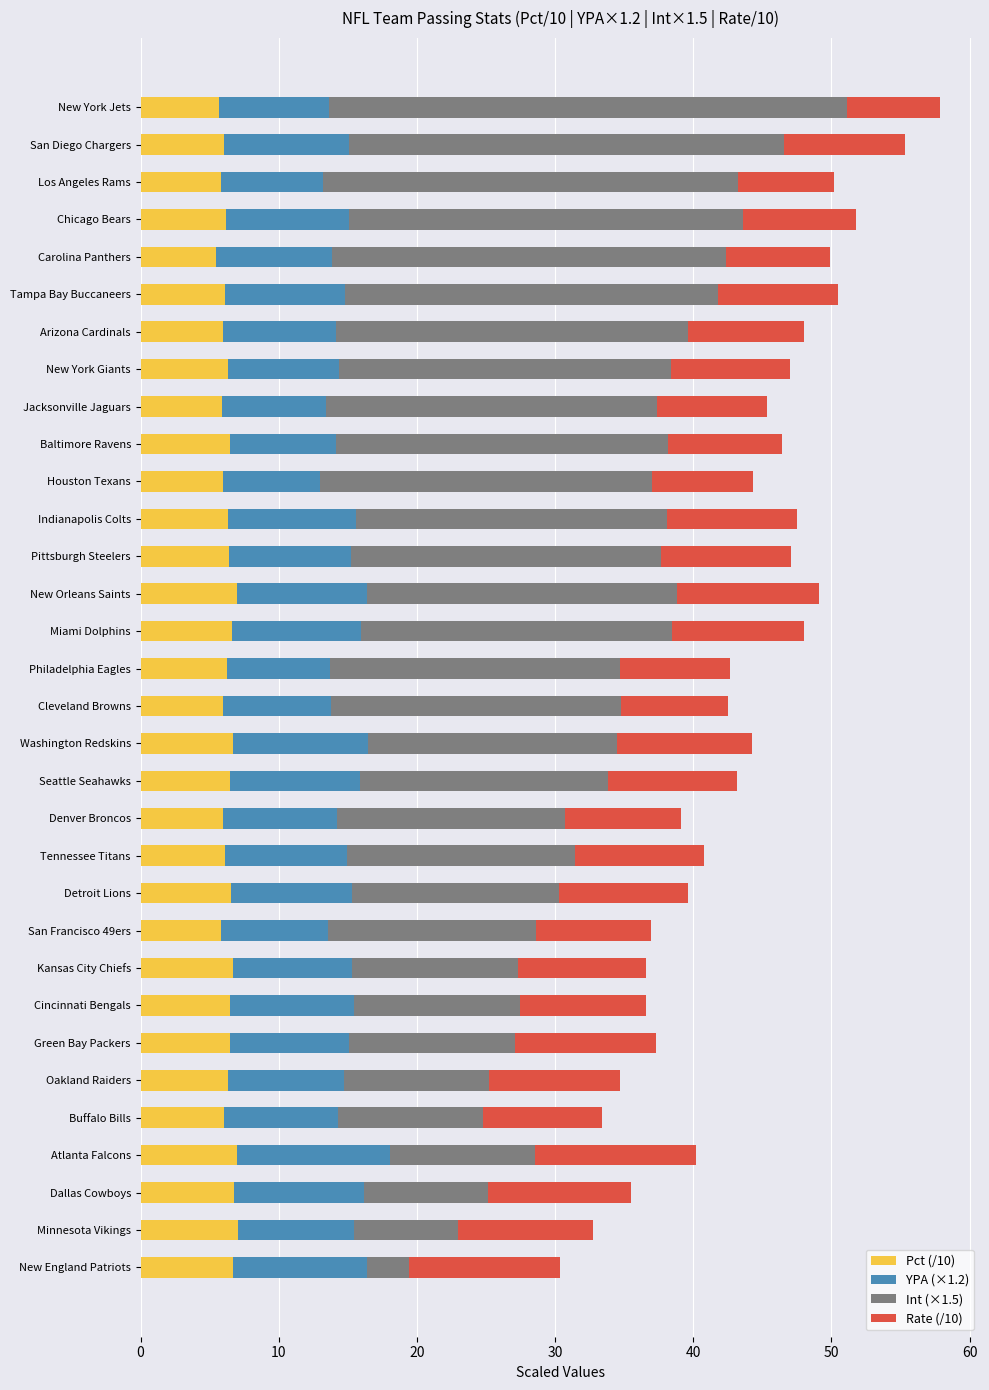

How many distinct data groups are displayed?

4